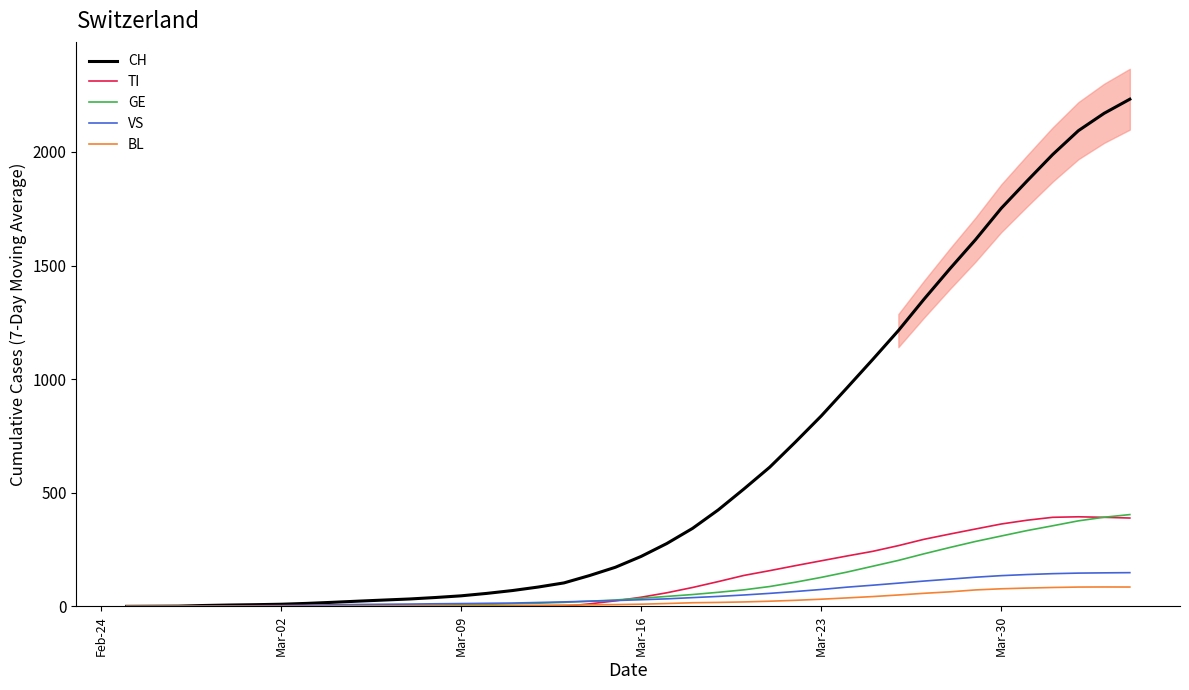

What is the difference between the second highest and second lowest values in the CH series?

2169.4